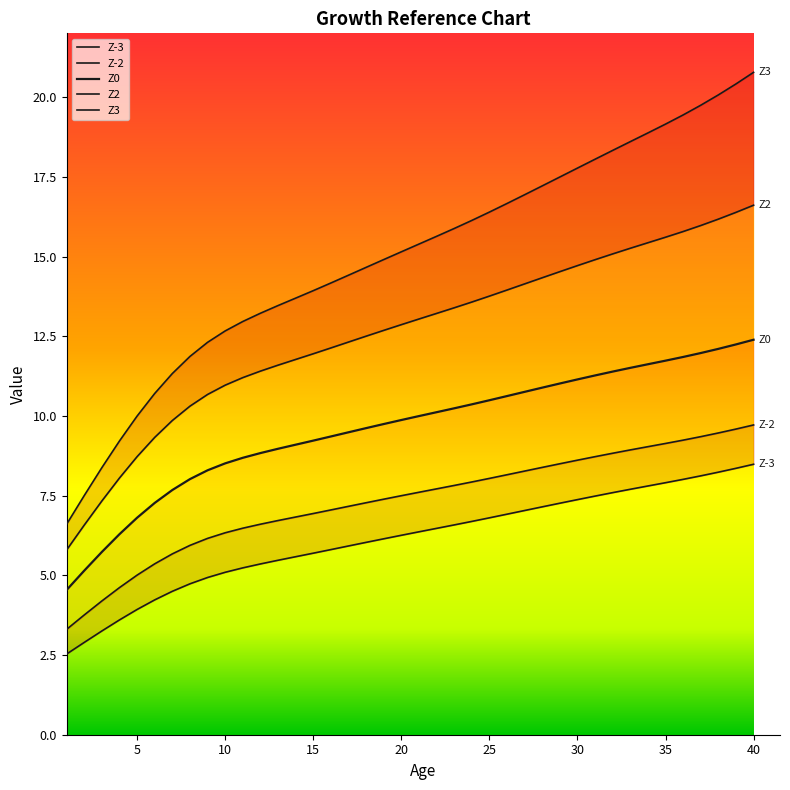

What is the difference between the maximum and minimum values in the Z-2 line series?

6.4